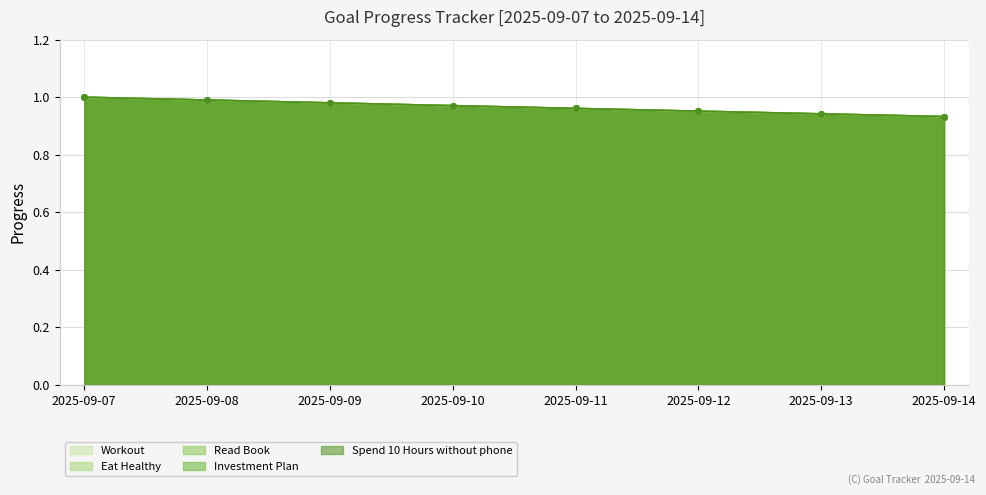

Reading left to right, list all the values displayed in this chart.

Workout: 1.0	1.0	1.0	1.0	1.0	1.0	0.9	0.9
Eat Healthy: 1.0	1.0	1.0	1.0	1.0	1.0	0.9	0.9
Read Book: 1.0	1.0	1.0	1.0	1.0	1.0	0.9	0.9
Investment Plan: 1.0	1.0	1.0	1.0	1.0	1.0	0.9	0.9
Spend 10 Hours without phone: 1.0	1.0	1.0	1.0	1.0	1.0	0.9	0.9